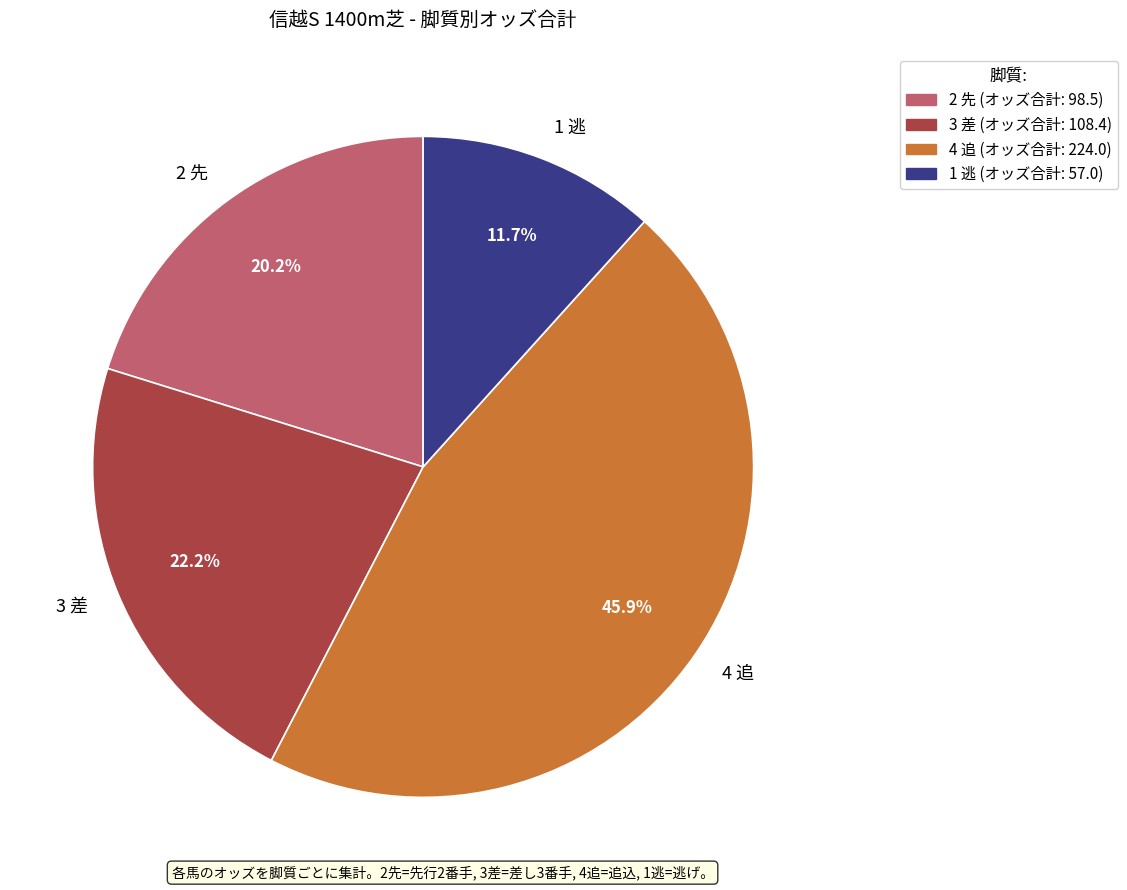

Does 4 追 represent more than half of the total?

No